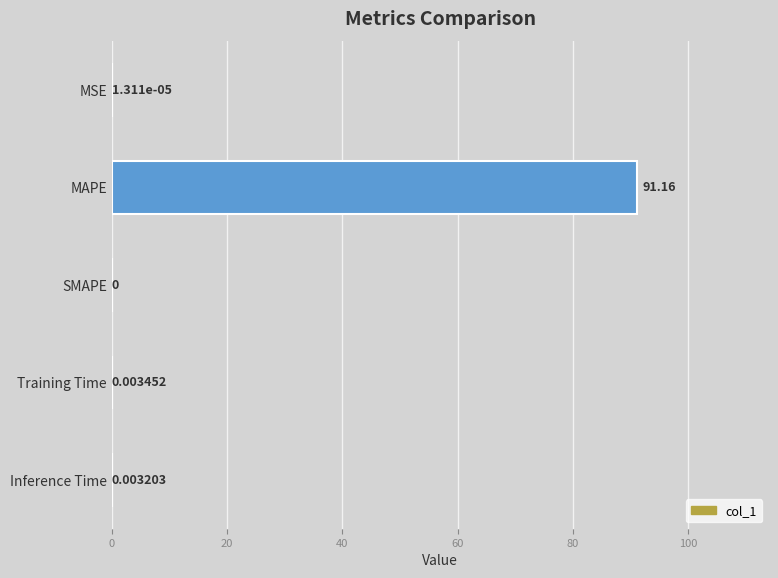

Which category has the highest value across all series?

MAPE